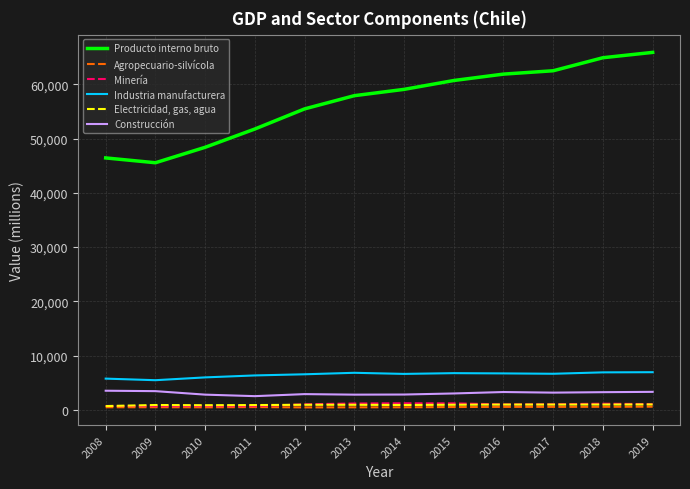

Read the Agropecuario-silvícola value at 2008, to the nearest 10.

460